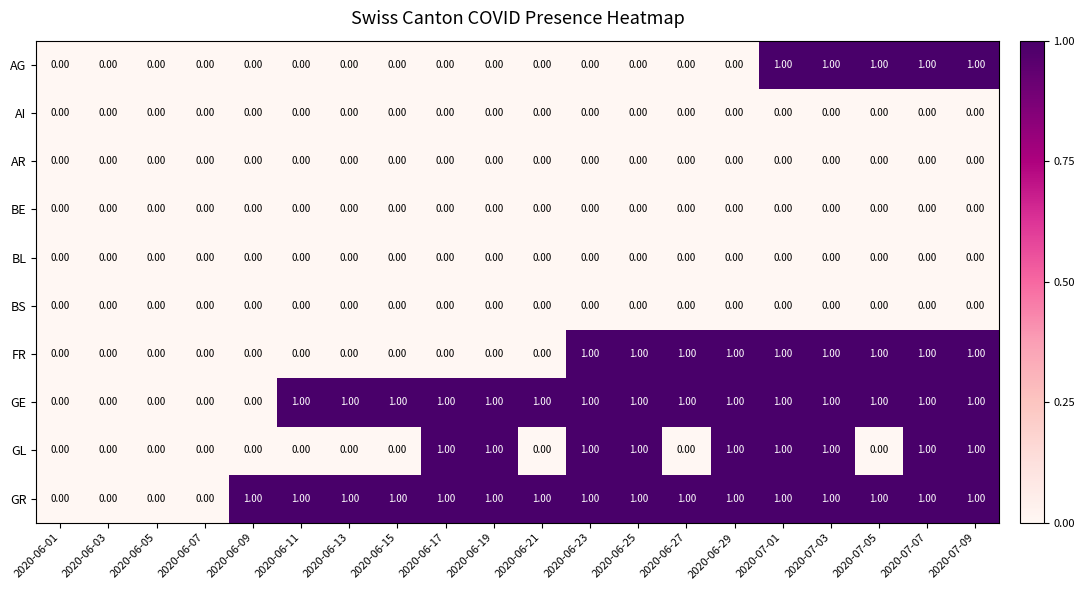

How many series are shown in this chart?

10